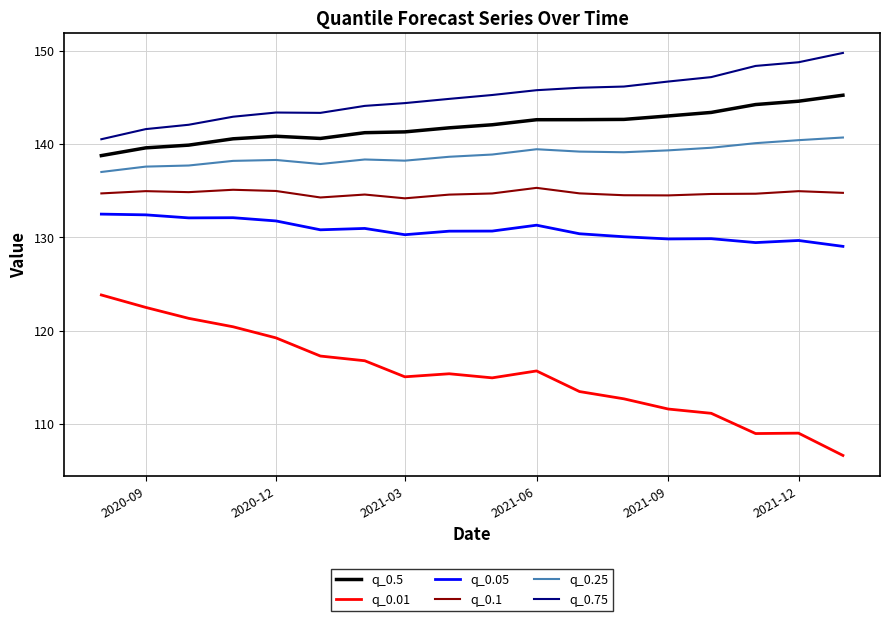

What are all the series names shown in the legend?

q_0.5, q_0.01, q_0.05, q_0.1, q_0.25, q_0.75